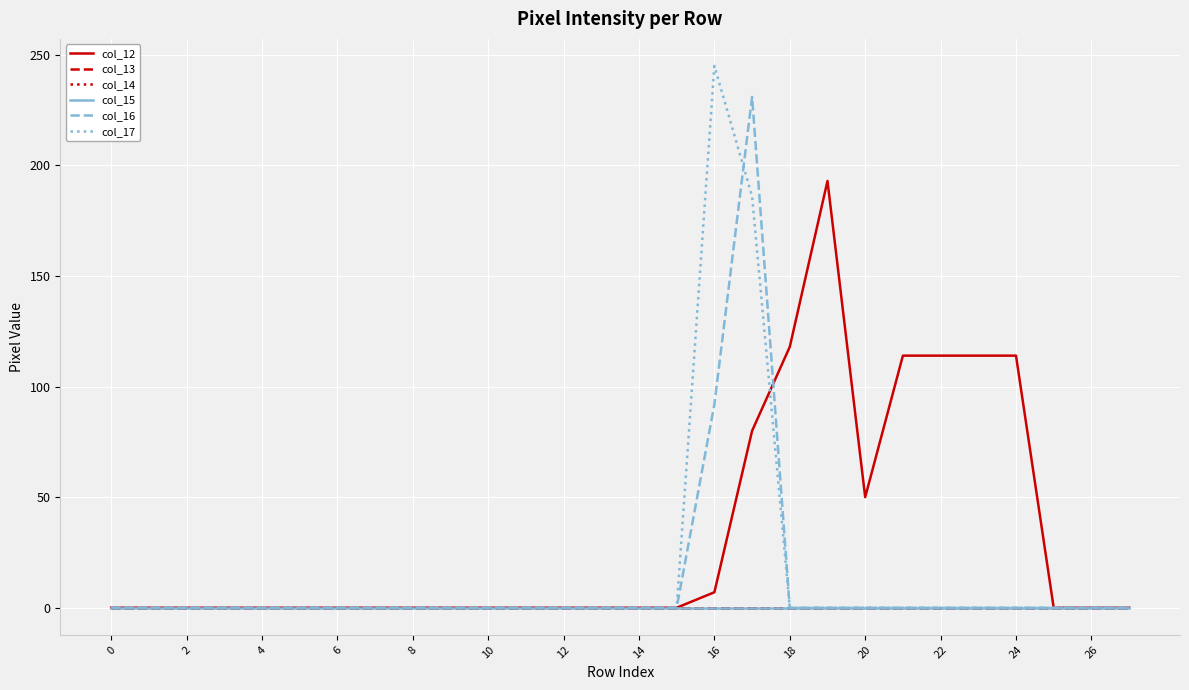

Reading left to right, what are all the values shown in this chart?

col_12: 0	0	0	0	0	0	0	0	0	0	0	0	0	0	0	0	7	80	118	193	50	114	114	114	114	0	0	0
col_13: 0	0	0	0	0	0	0	0	0	0	0	0	0	0	0	0	0	0	0	0	0	0	0	0	0	0	0	0
col_14: 0	0	0	0	0	0	0	0	0	0	0	0	0	0	0	0	0	0	0	0	0	0	0	0	0	0	0	0
col_15: 0	0	0	0	0	0	0	0	0	0	0	0	0	0	0	0	0	0	0	0	0	0	0	0	0	0	0	0
col_16: 0	0	0	0	0	0	0	0	0	0	0	0	0	0	0	0	92	231	0	0	0	0	0	0	0	0	0	0
col_17: 0	0	0	0	0	0	0	0	0	0	0	0	0	0	0	0	245	186	0	0	0	0	0	0	0	0	0	0